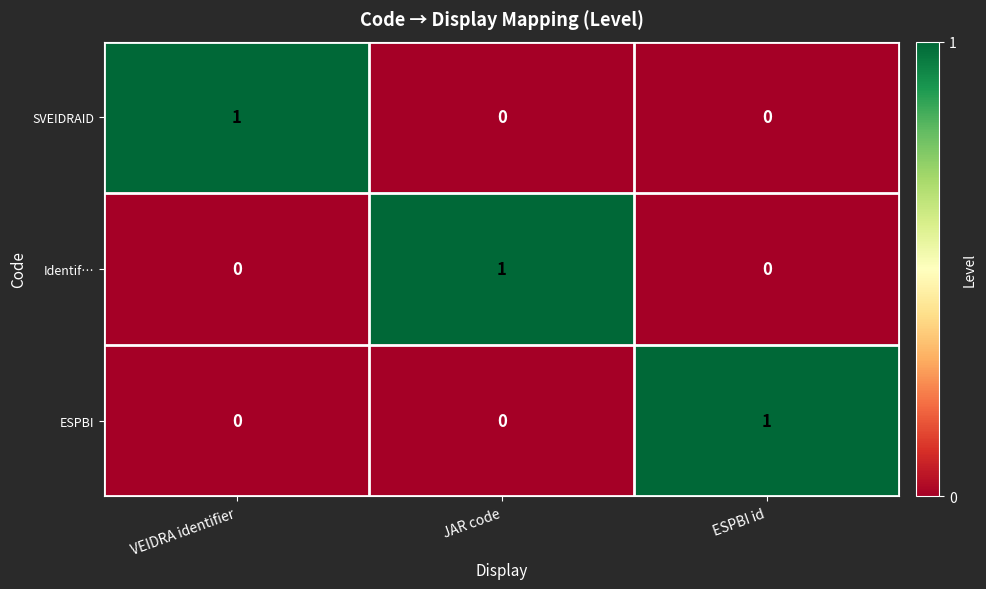

Is it true that ESPBI equals 0 at JAR code?

True